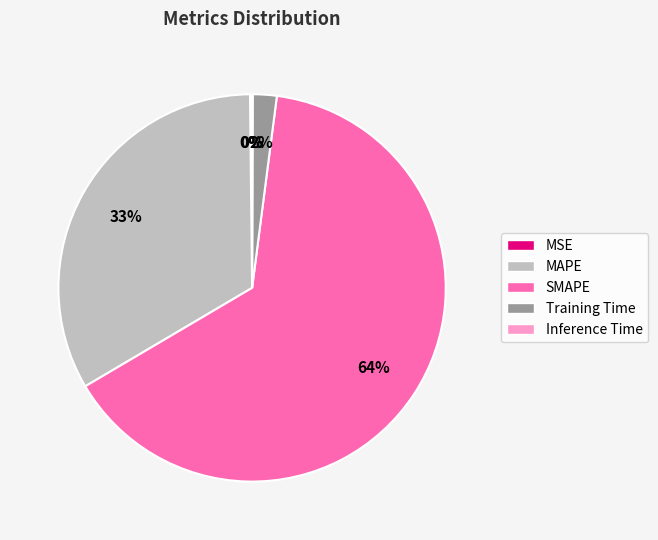

Which slice is the largest?

SMAPE